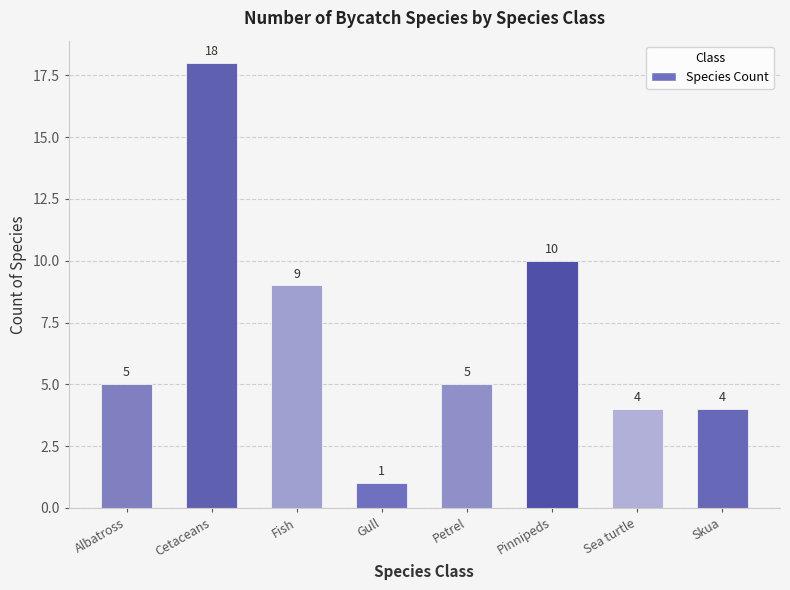

What is the difference between the maximum and minimum values?

17